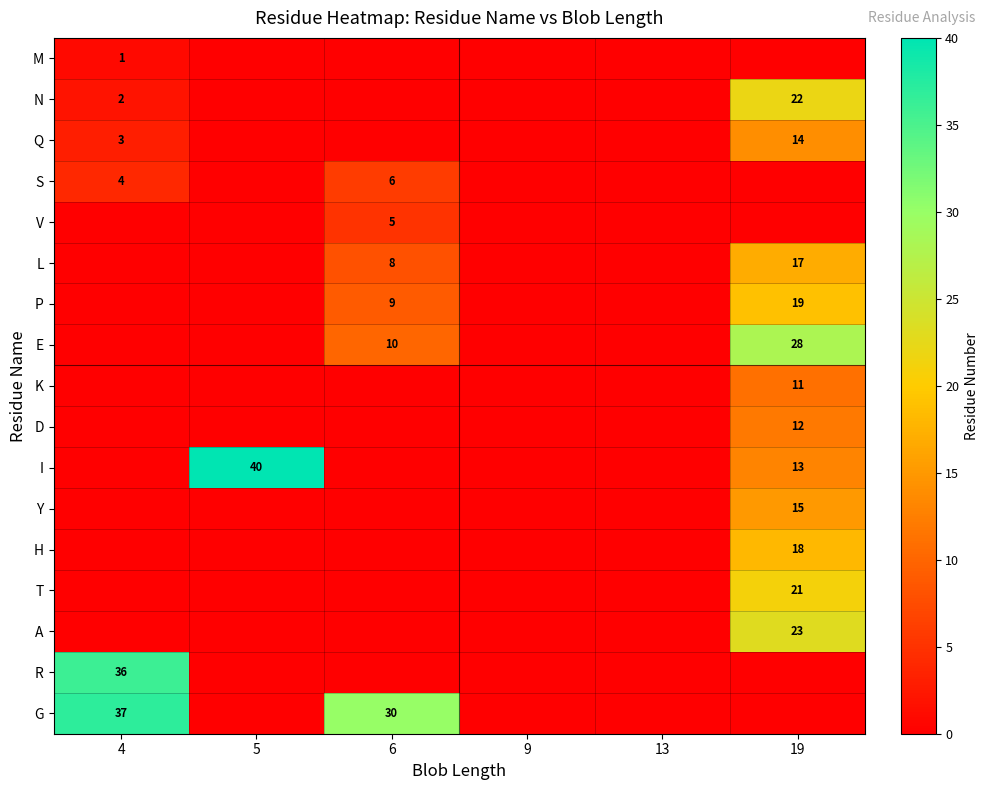

What is the spread (max minus min) of values at 4?

37